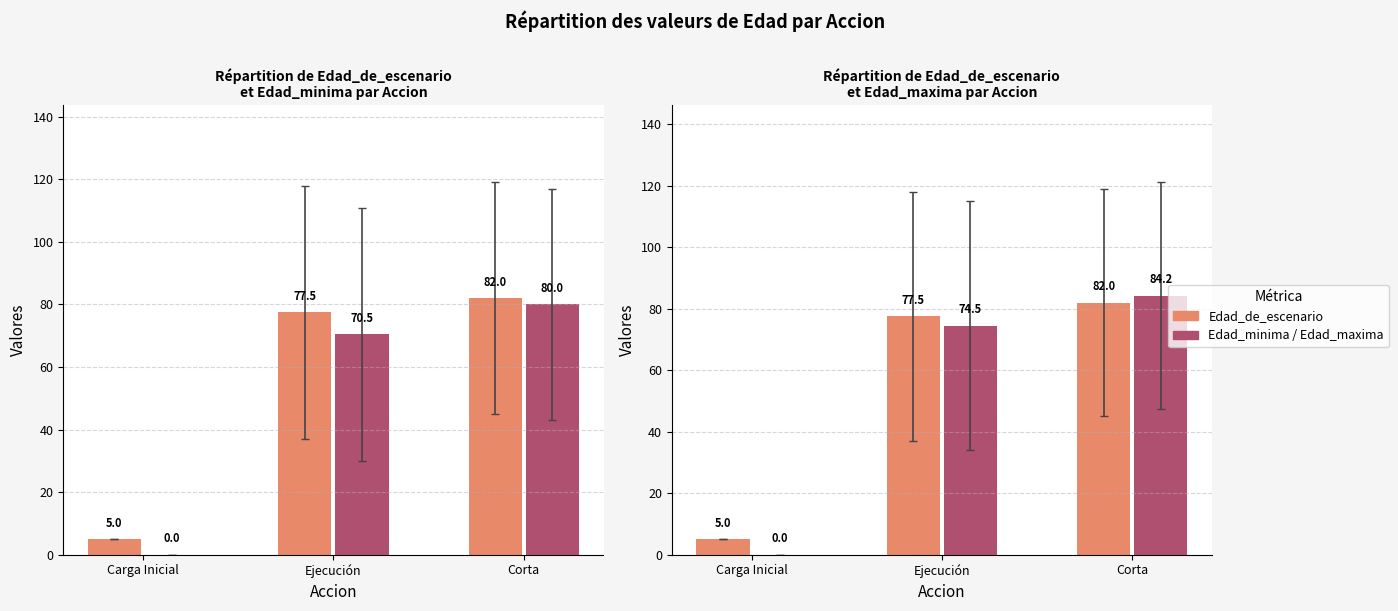

What is the label of the 1st bar from the left?

Carga Inicial